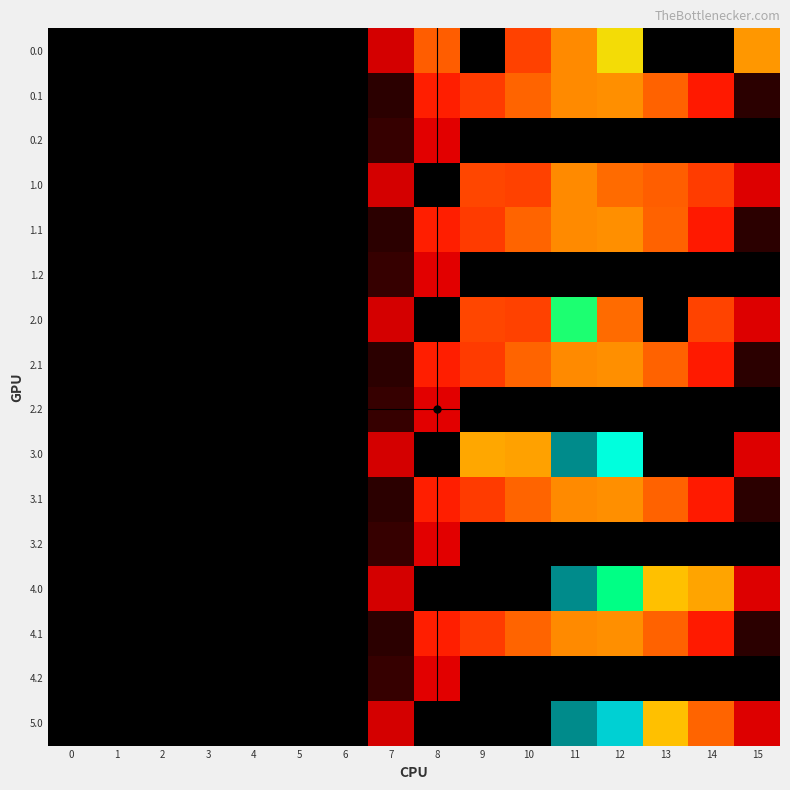

How many distinct data groups are displayed?

16